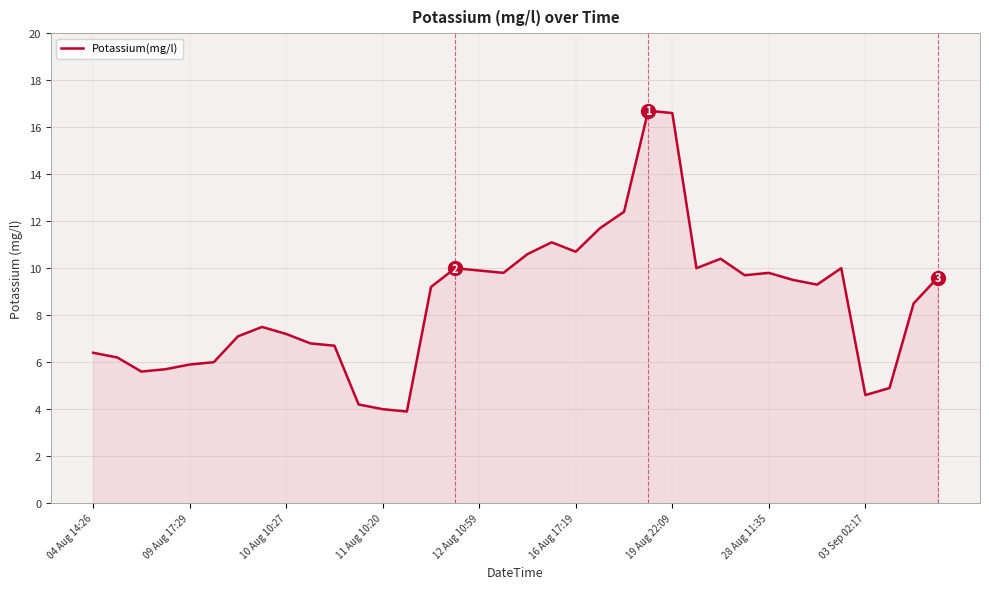

What is the difference between the maximum and minimum values?

12.8